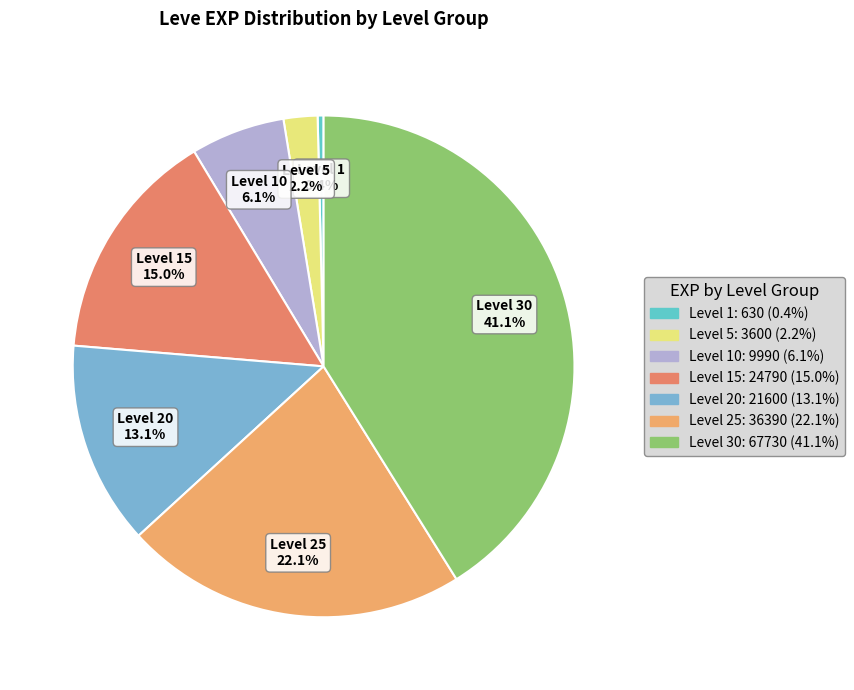

Which category has the smallest portion of the pie?

Level 1